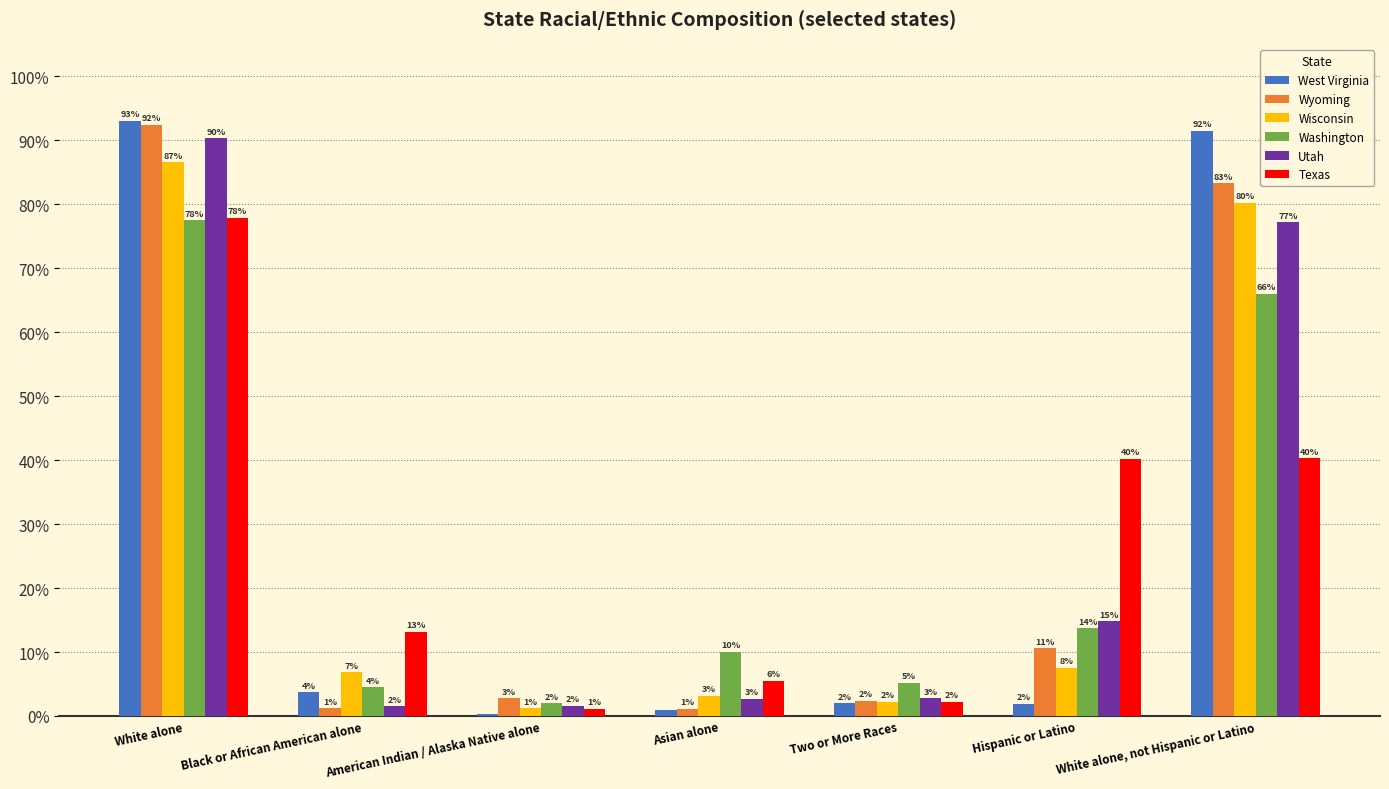

Rank the series at Hispanic or Latino from lowest to highest value.

West Virginia, Wisconsin, Wyoming, Washington, Utah, Texas